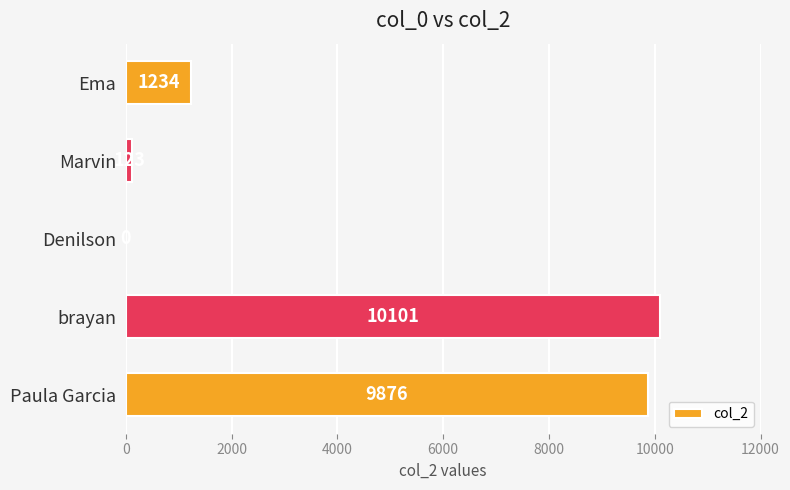

What is the change in value from Ema to Marvin?

-1111